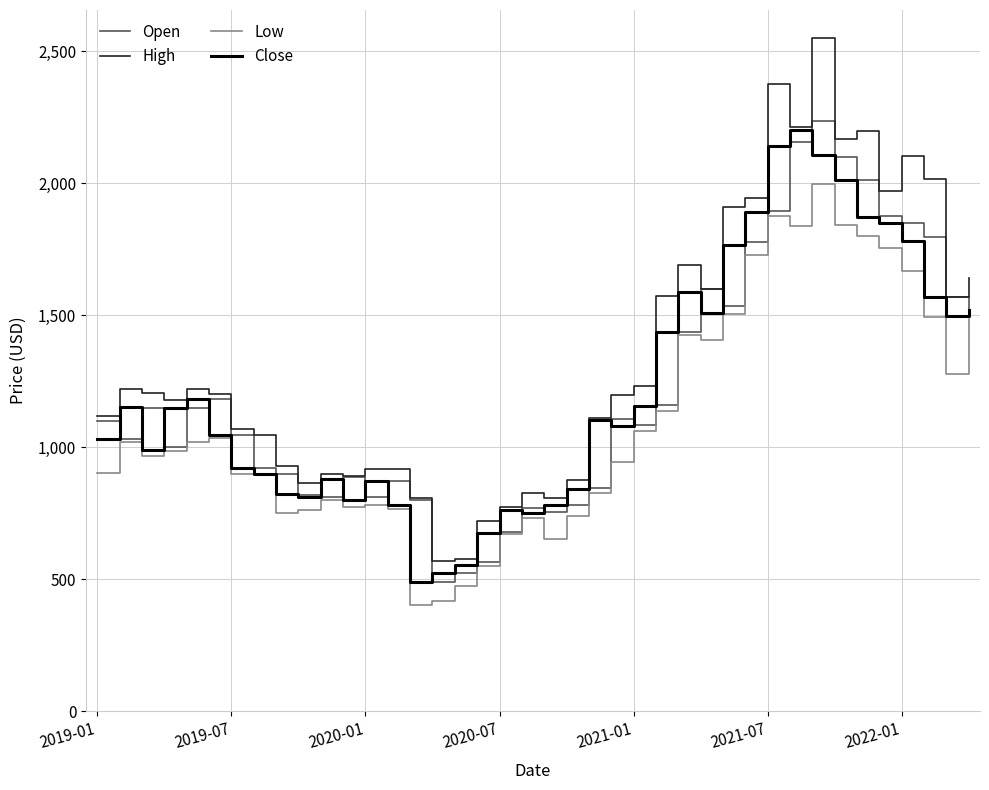

Which series has the largest range (max minus min)?

High